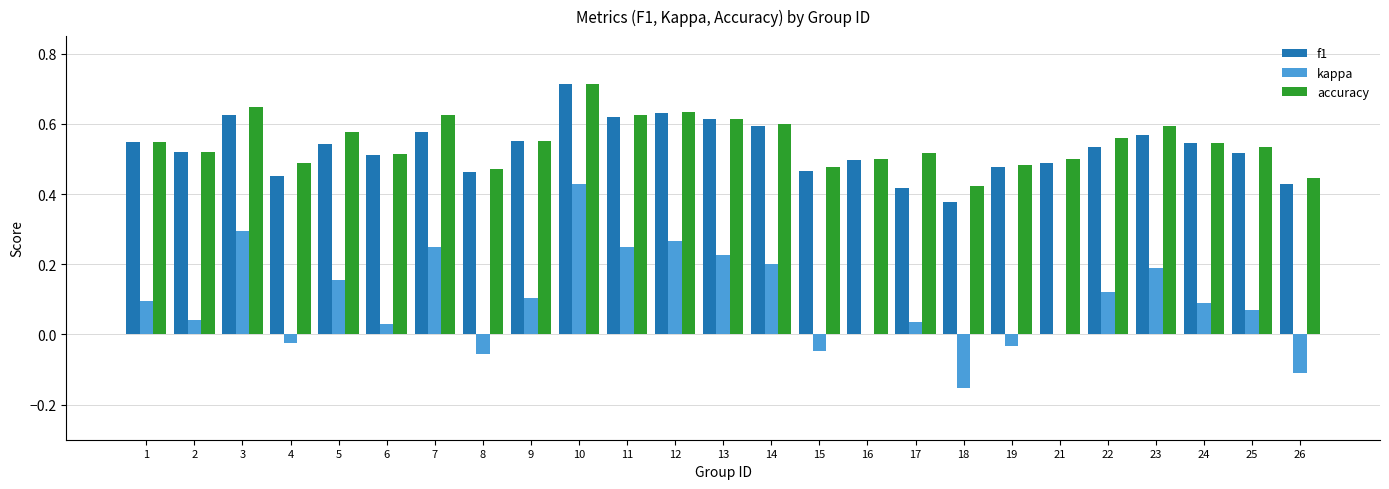

The kappa series shows -0.0 at 19. True or false?

True